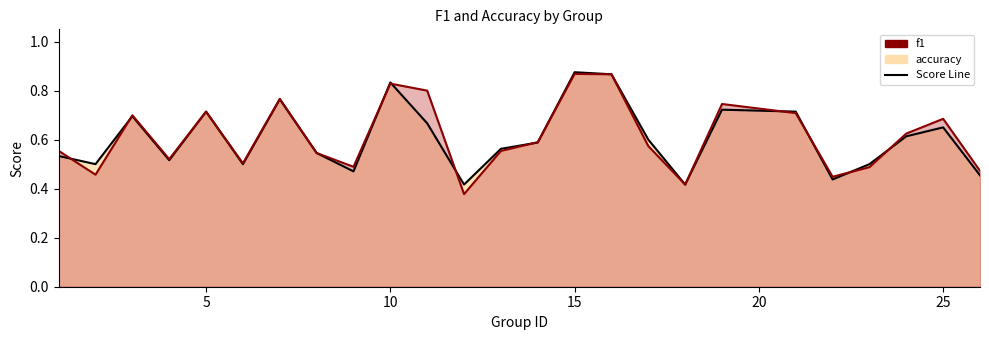

How many series are shown in this chart?

2